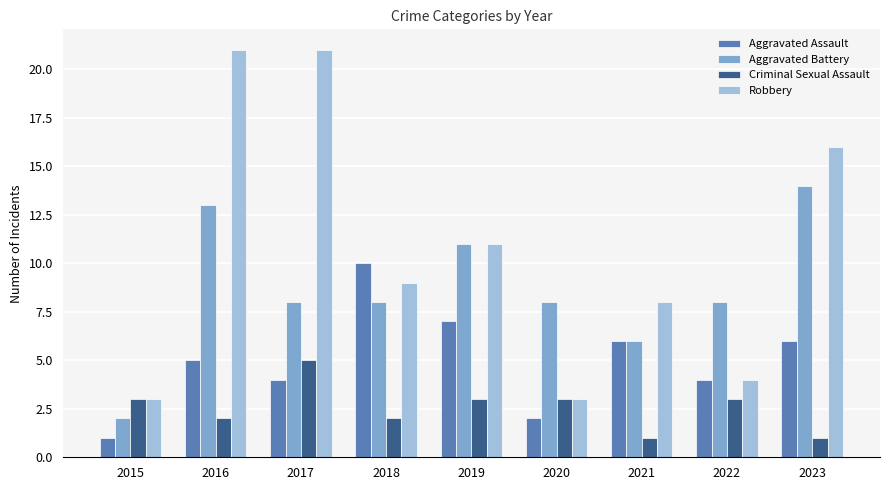

Read the Criminal Sexual Assault value at 2018.

2